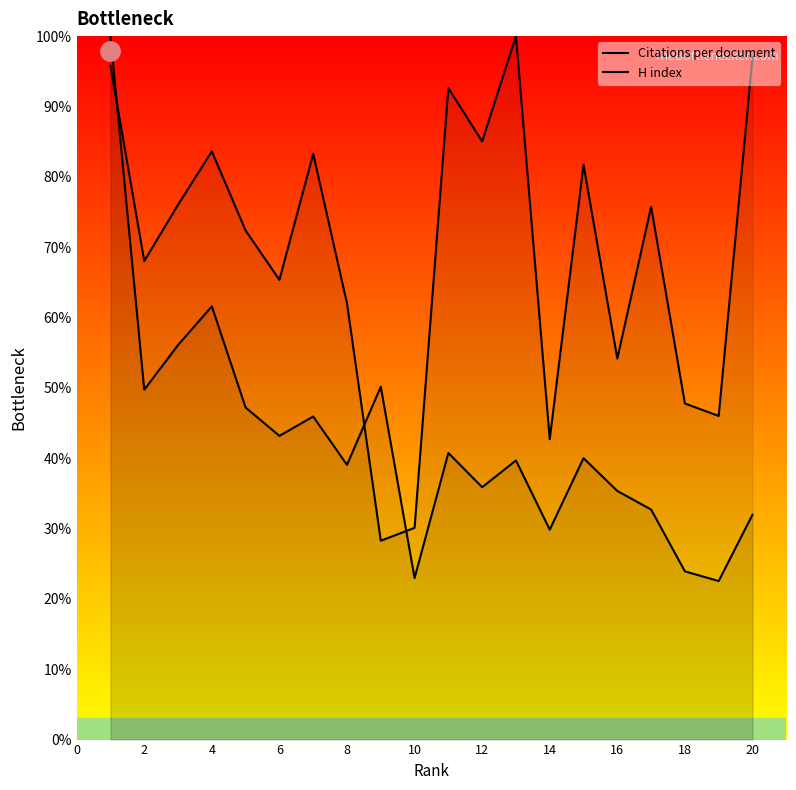

True or false: H index and Citations per document intersect in this chart.

True